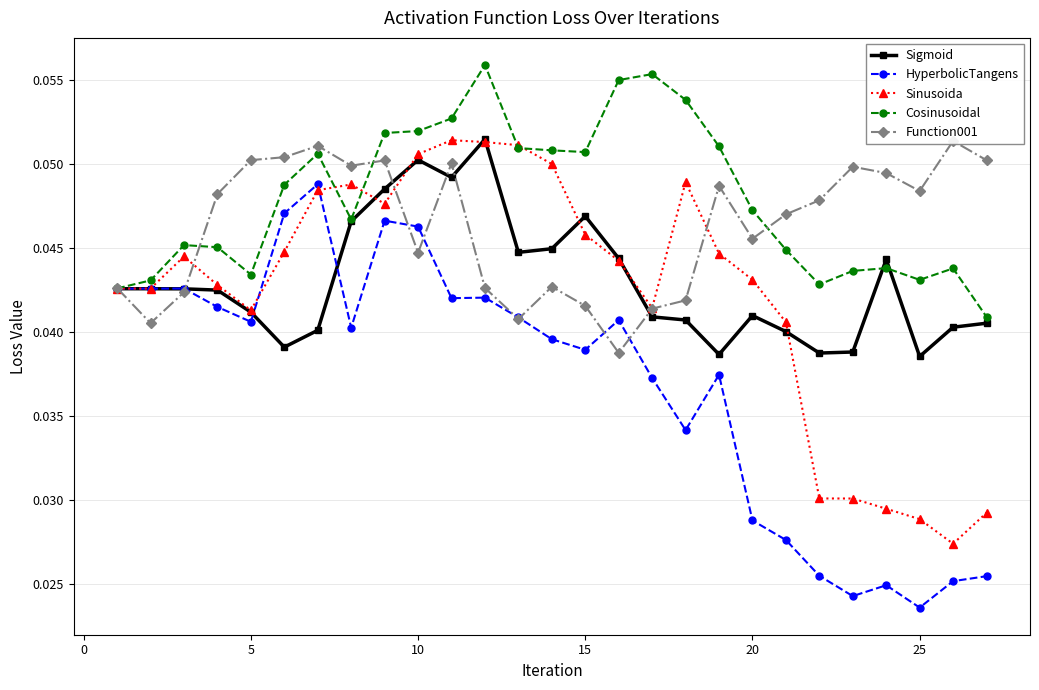

Reading left to right, extract all data points from this chart.

Sigmoid: 0.0	0.0	0.0	0.0	0.0	0.0	0.0	0.0	0.0	0.1	0.0	0.1	0.0	0.0	0.0	0.0	0.0	0.0	0.0	0.0	0.0	0.0	0.0	0.0	0.0	0.0	0.0
HyperbolicTangens: 0.0	0.0	0.0	0.0	0.0	0.0	0.0	0.0	0.0	0.0	0.0	0.0	0.0	0.0	0.0	0.0	0.0	0.0	0.0	0.0	0.0	0.0	0.0	0.0	0.0	0.0	0.0
Sinusoida: 0.0	0.0	0.0	0.0	0.0	0.0	0.0	0.0	0.0	0.1	0.1	0.1	0.1	0.0	0.0	0.0	0.0	0.0	0.0	0.0	0.0	0.0	0.0	0.0	0.0	0.0	0.0
Cosinusoidal: 0.0	0.0	0.0	0.0	0.0	0.0	0.1	0.0	0.1	0.1	0.1	0.1	0.1	0.1	0.1	0.1	0.1	0.1	0.1	0.0	0.0	0.0	0.0	0.0	0.0	0.0	0.0
Function001: 0.0	0.0	0.0	0.0	0.1	0.1	0.1	0.0	0.1	0.0	0.1	0.0	0.0	0.0	0.0	0.0	0.0	0.0	0.0	0.0	0.0	0.0	0.0	0.0	0.0	0.1	0.1